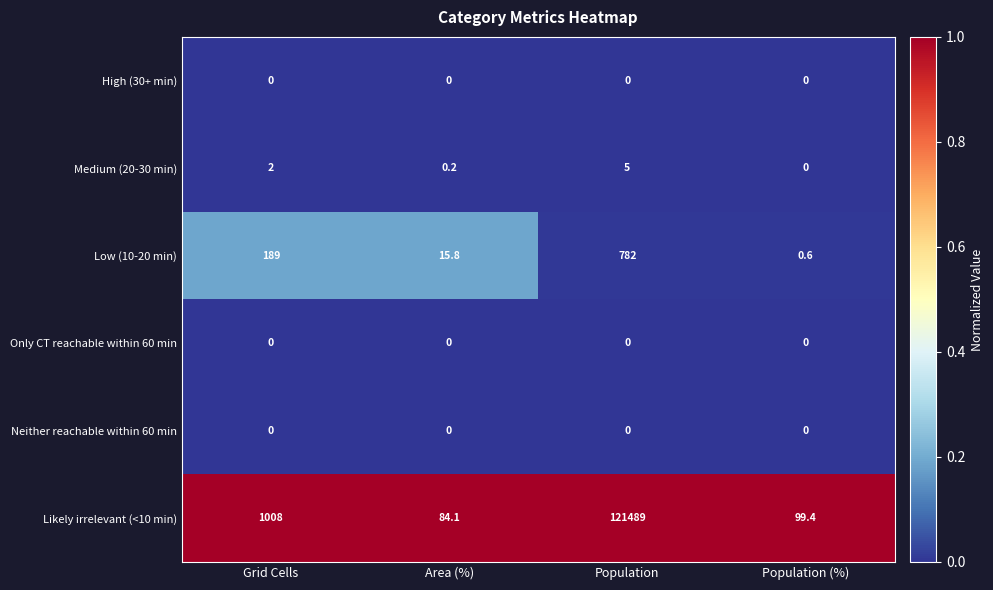

Which series has the widest spread of values?

Likely irrelevant (<10 min)